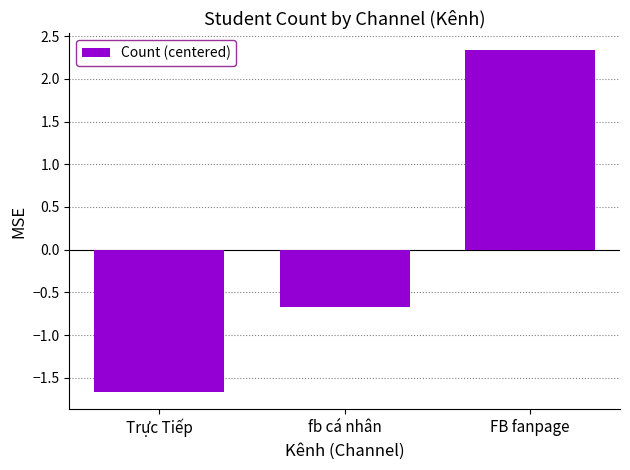

What is the difference between the values at fb cá nhân and Trực Tiếp?

1.0